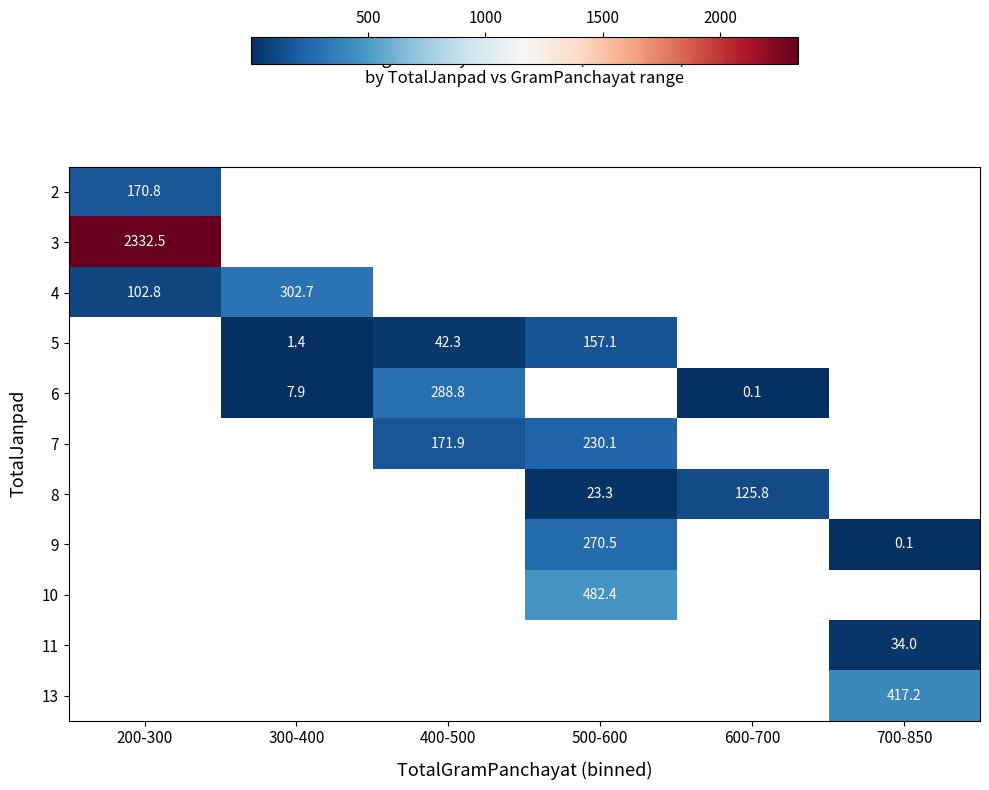

Is the value of 8 at 500-600 greater than the value of 5 at 500-600?

No